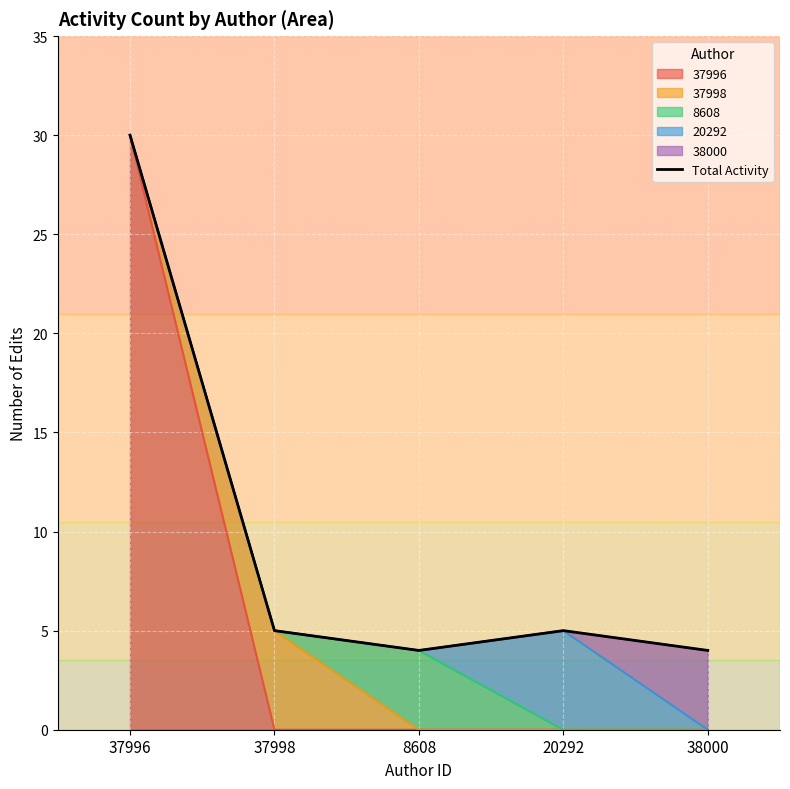

List the labels in order of value, smallest first.

8608, 38000, 37998, 20292, 37996